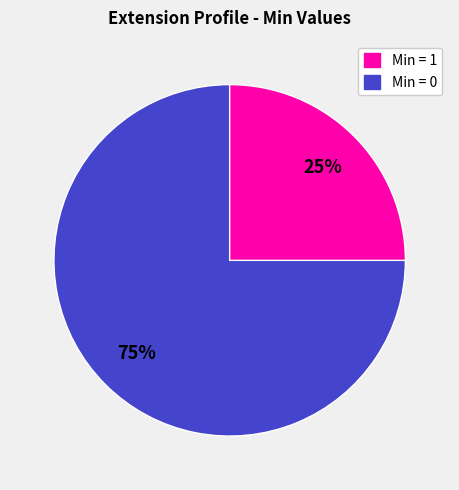

To the nearest percent, what is the difference between the largest and smallest slice percentages?

50%